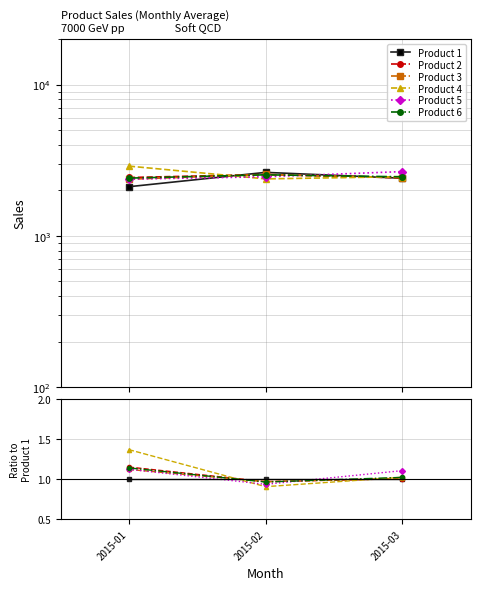

Which label corresponds to the smallest value in the chart?

2015-02